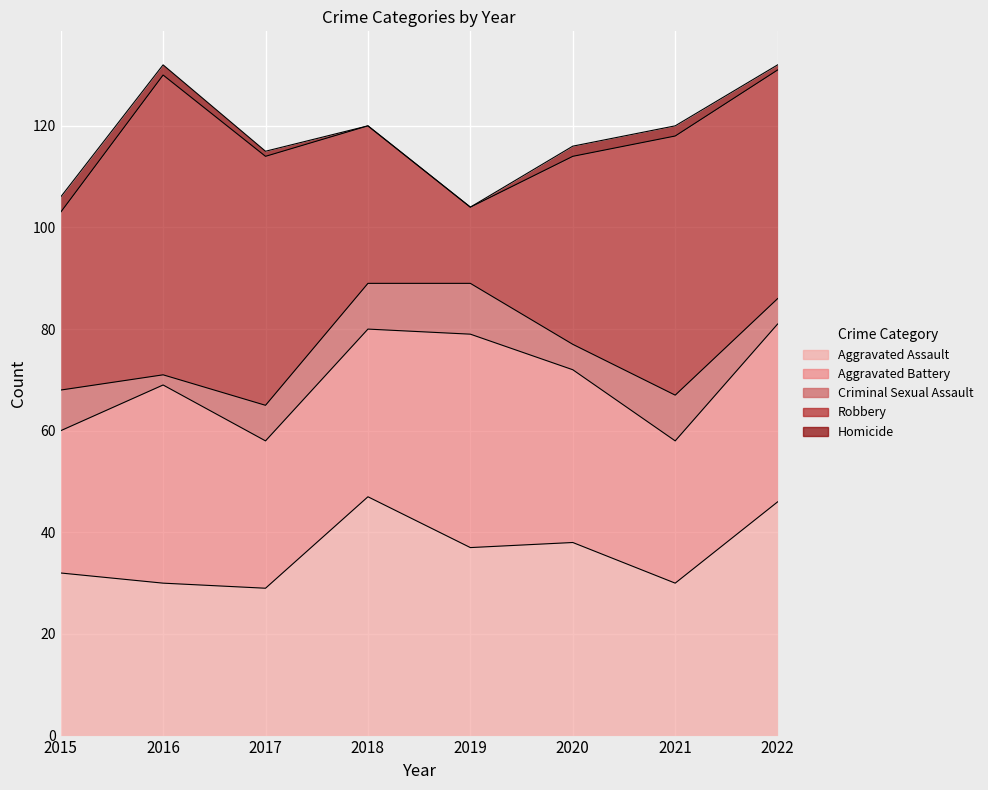

True or false: Robbery and Criminal Sexual Assault intersect in this chart.

False